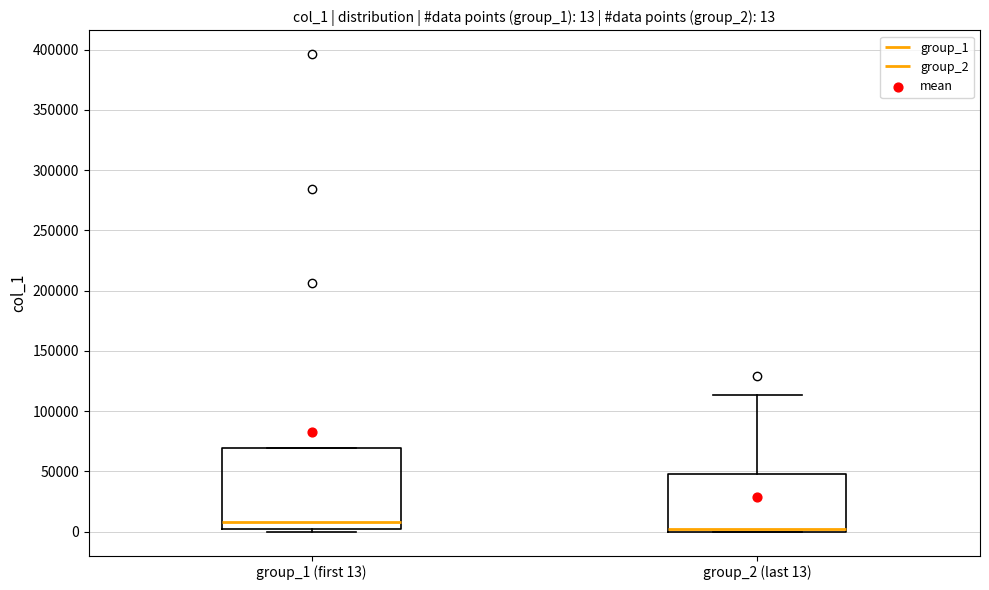

Which box has the highest median line?

group_1 (first 13)